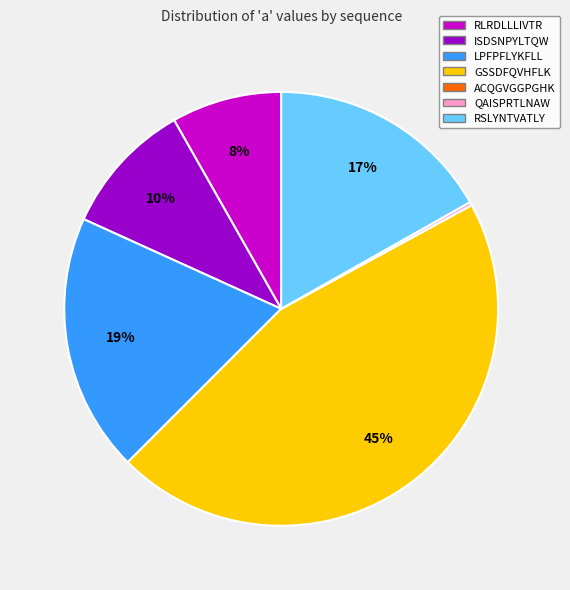

Is GSSDFQVHFLK the majority of the pie?

No